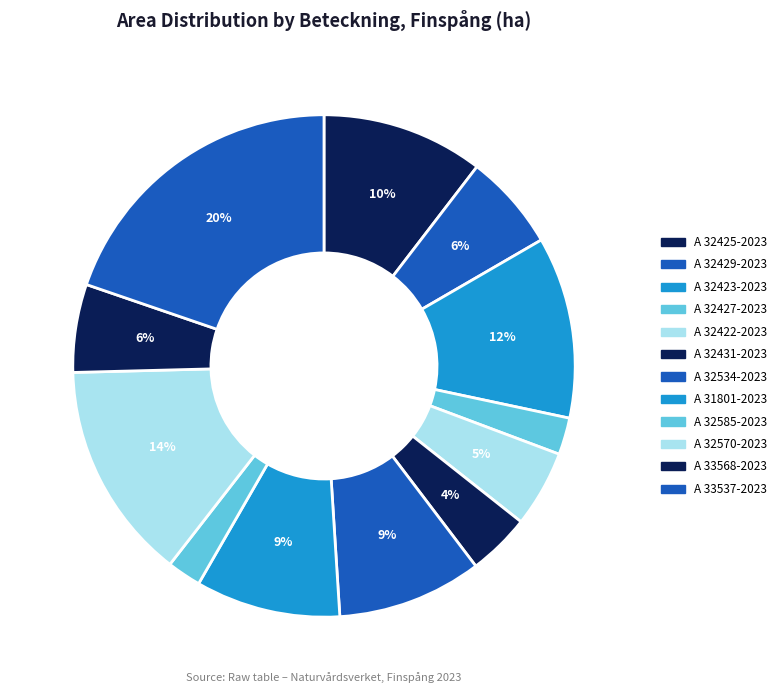

Combined, what portion of the pie is A 32422-2023 and A 32431-2023?

9.0%